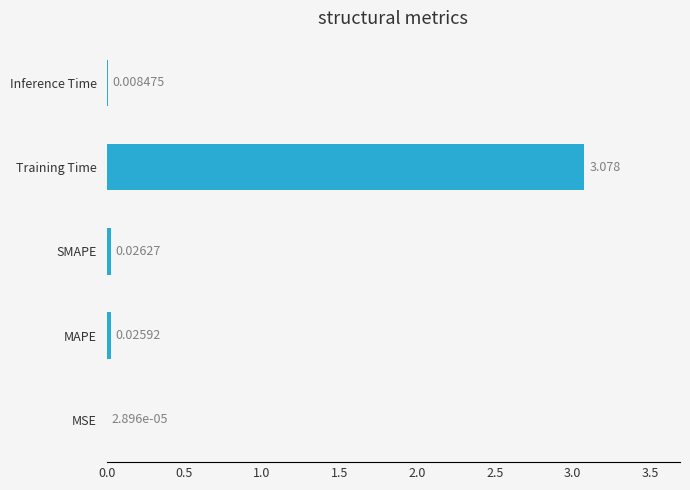

Which has a higher value, SMAPE or Training Time?

Training Time